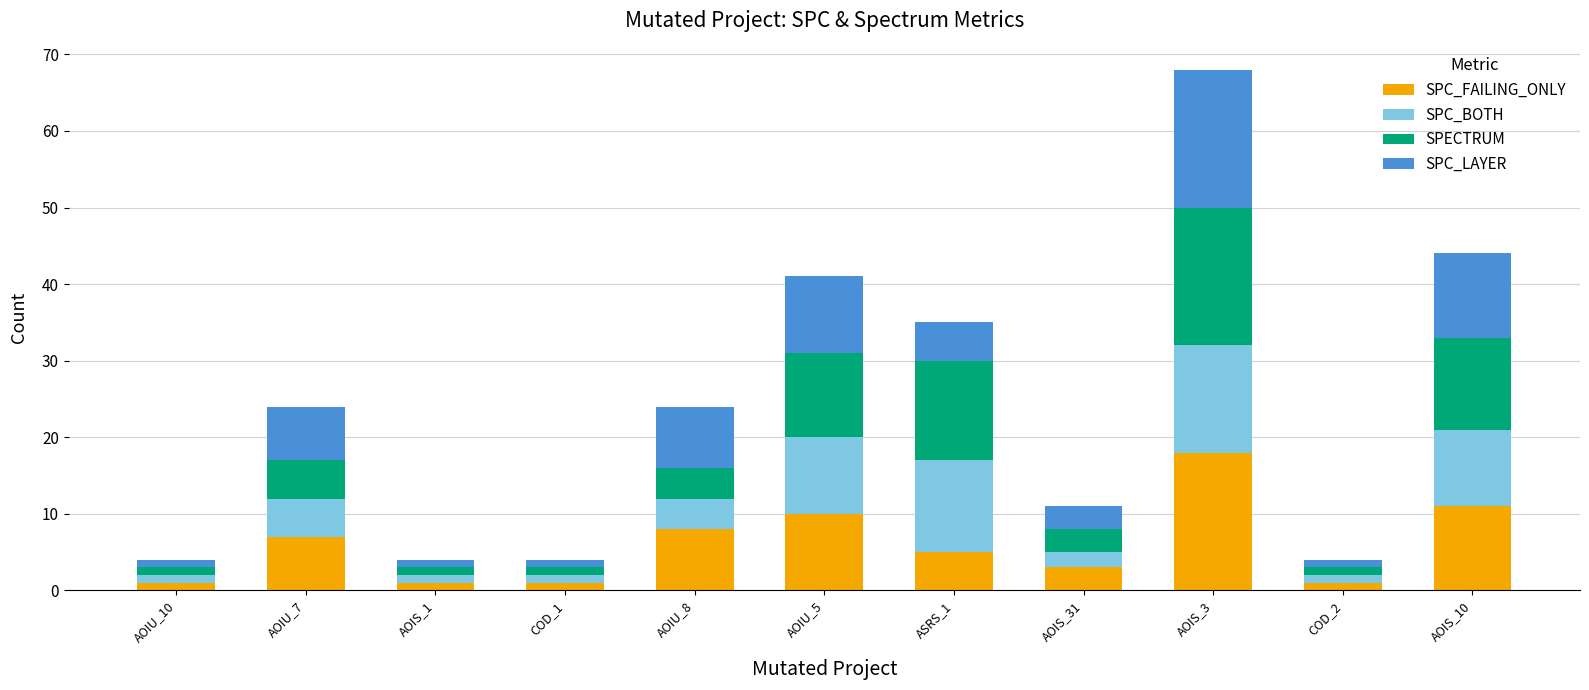

At which category is the sum across all series the highest?

AOIS_3